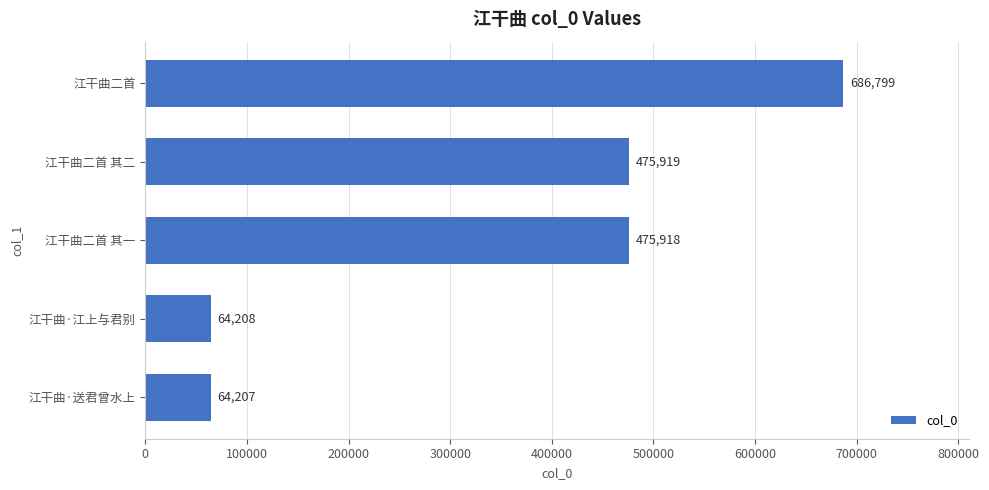

True or false: the data shows 274723 at 江干曲二首 其二.

False